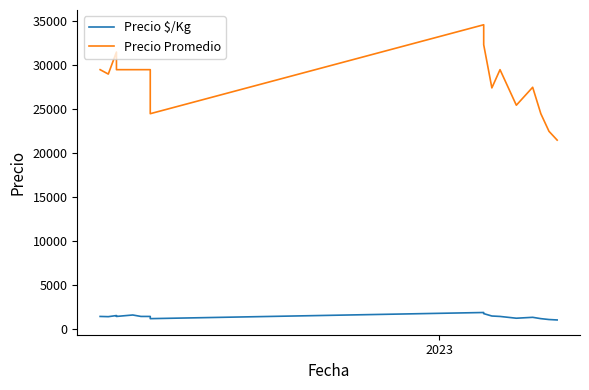

The value of Precio Promedio at 2022 is 39427. True or false?

False